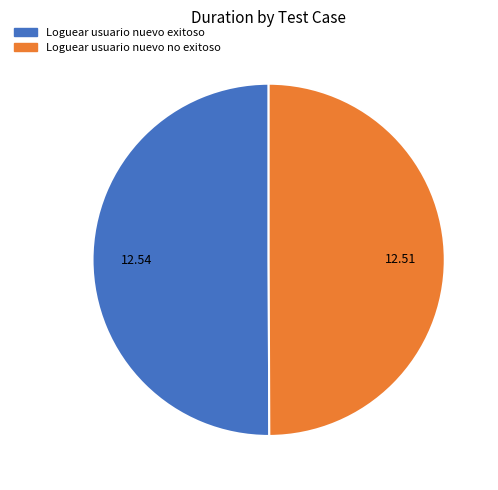

Approximately how many times larger is the value at Loguear usuario nuevo exitoso compared to Loguear usuario nuevo no exitoso?

1.0